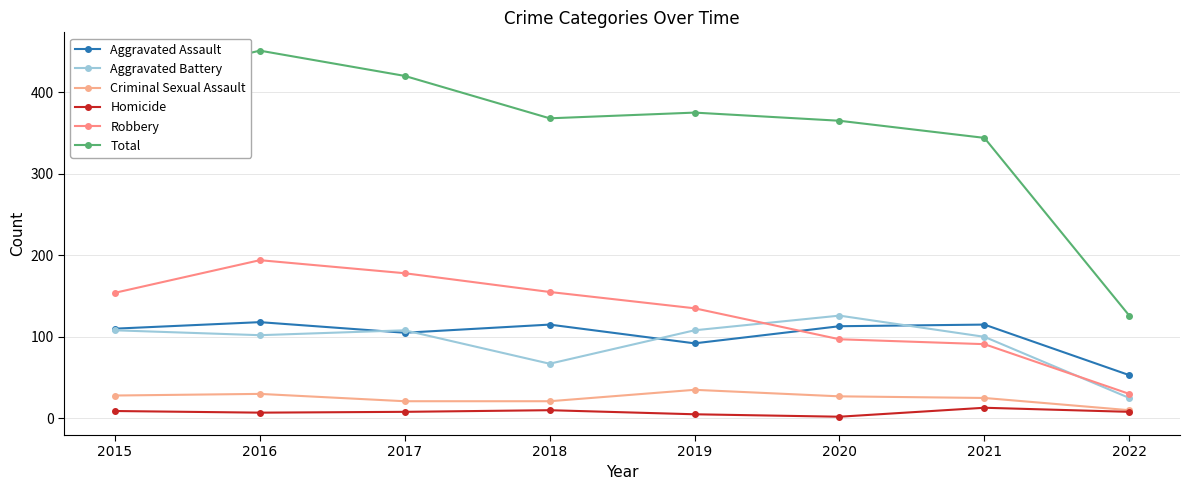

What is the total value across all series at 2015?

818